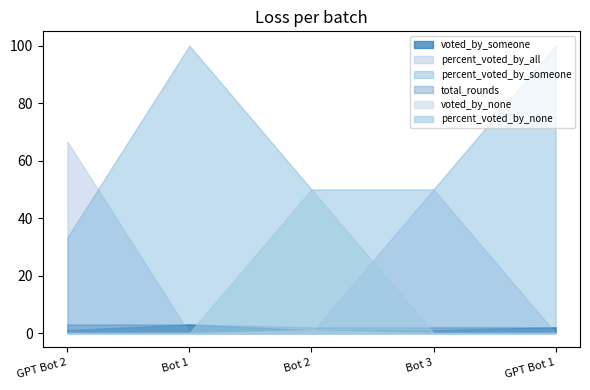

True or false: voted_by_none has more than 2 interior local peaks.

False